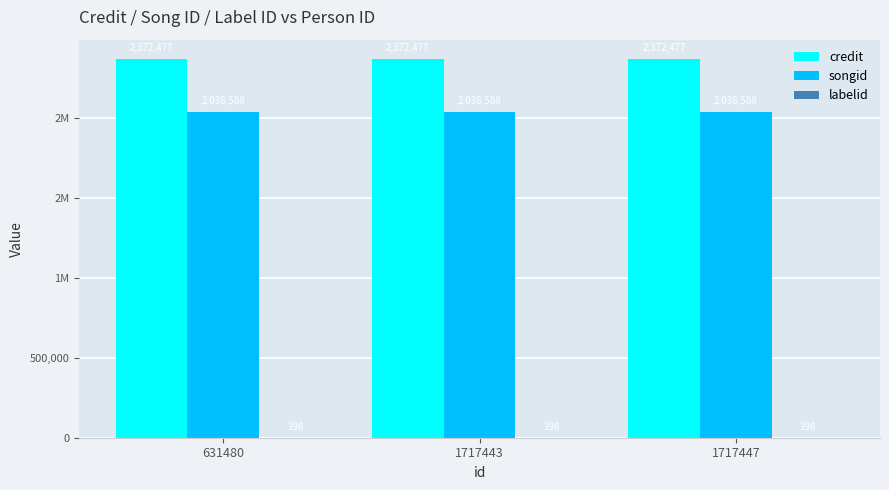

True or false: labelid has a value of 280 at 631480.

False